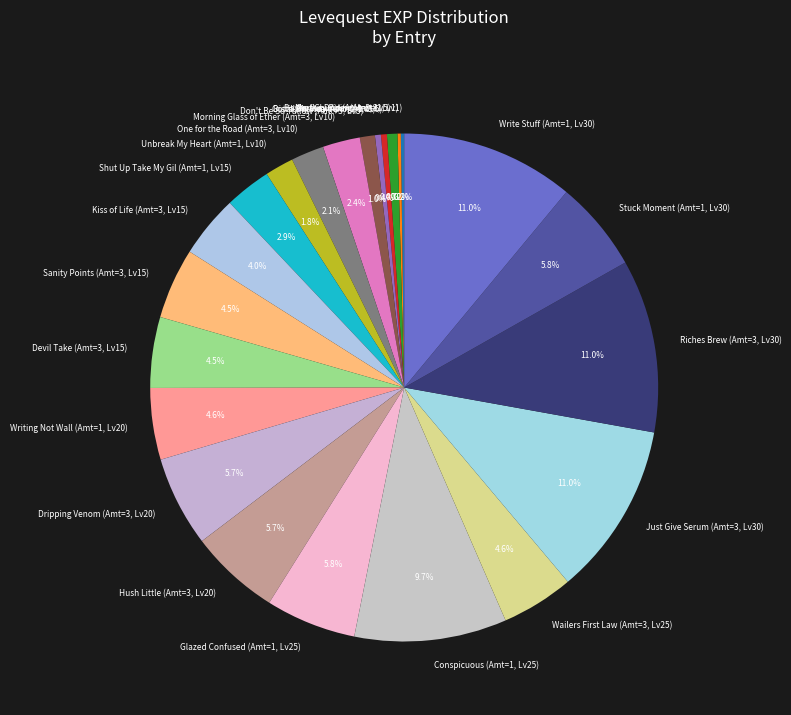

What percentage is NOT represented by Riches Brew (Amt=3, Lv30)?

89.0%